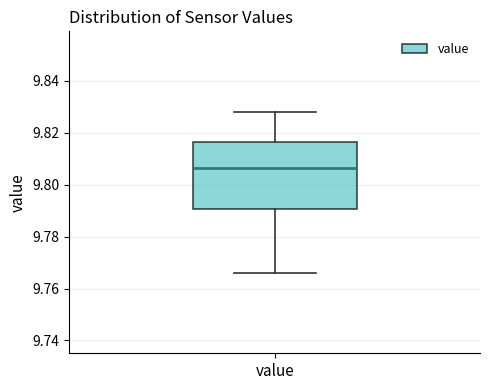

Where does the upper whisker of the box for value end on the y-axis? The values are not printed on the chart, so give them approximately, as read against the axis.

9.828